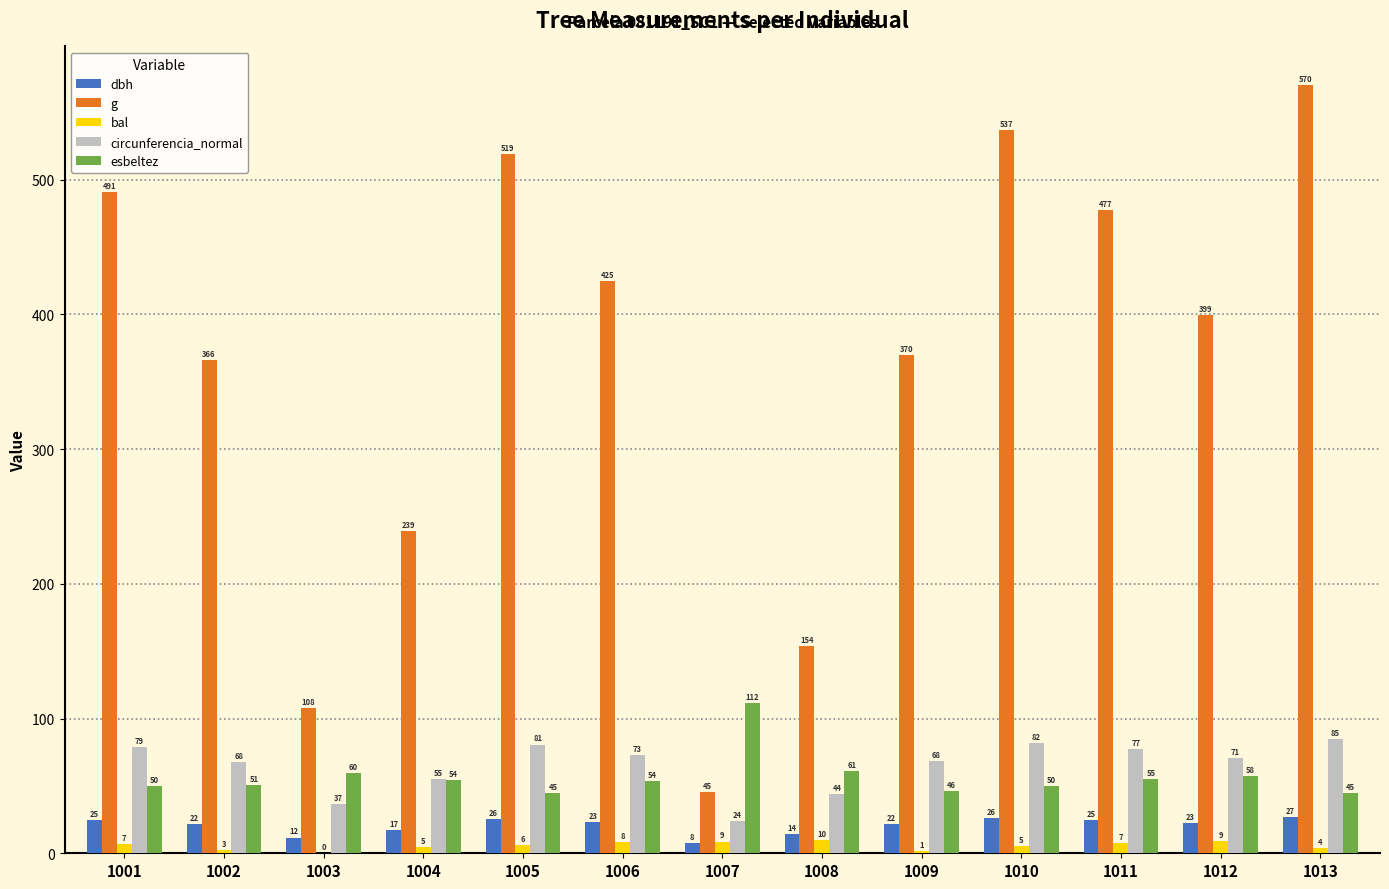

Which series changed the most between 1004 and 1013?

g